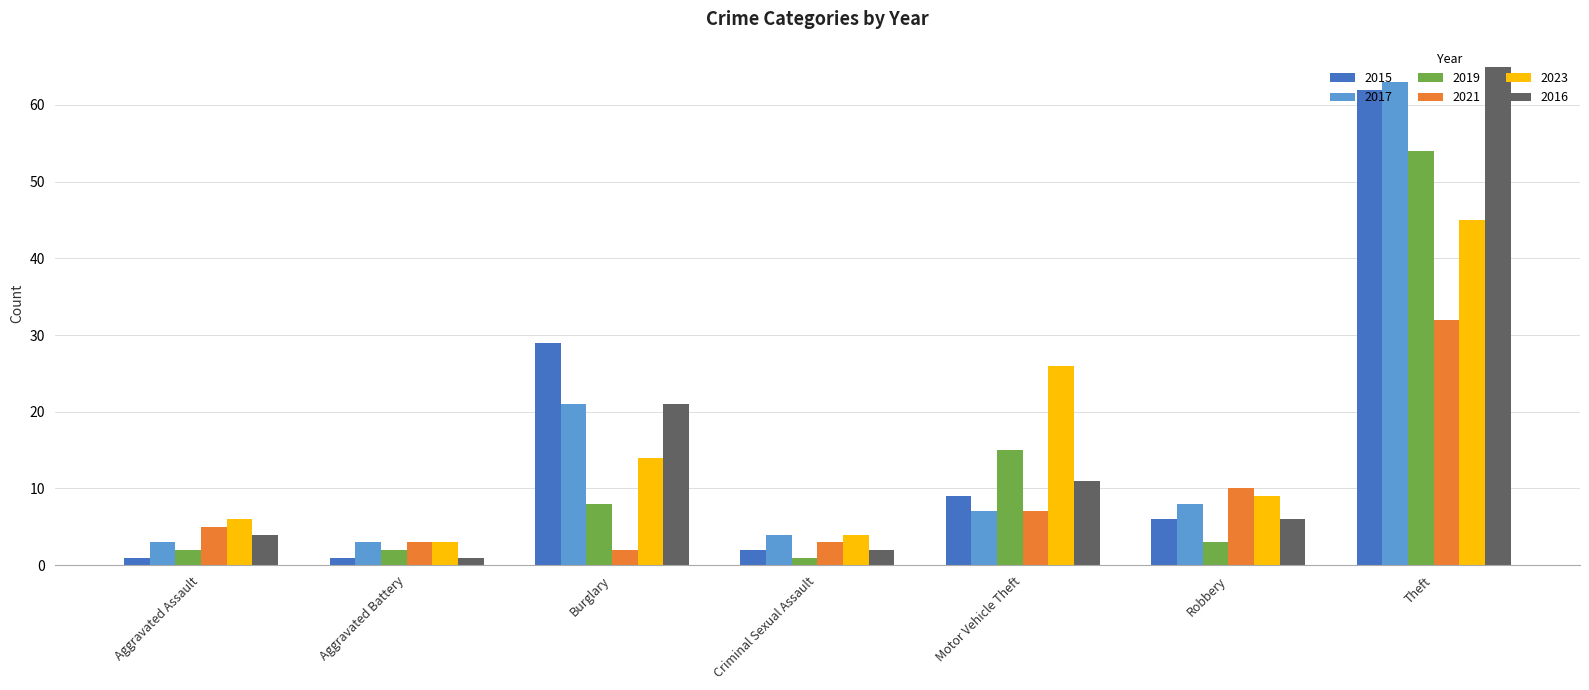

Reading left to right, transcribe all the data shown in this chart.

2015: Aggravated Assault=1	Aggravated Battery=1	Burglary=29	Criminal Sexual Assault=2	Motor Vehicle Theft=9	Robbery=6	Theft=62
2017: Aggravated Assault=3	Aggravated Battery=3	Burglary=21	Criminal Sexual Assault=4	Motor Vehicle Theft=7	Robbery=8	Theft=63
2019: Aggravated Assault=2	Aggravated Battery=2	Burglary=8	Criminal Sexual Assault=1	Motor Vehicle Theft=15	Robbery=3	Theft=54
2021: Aggravated Assault=5	Aggravated Battery=3	Burglary=2	Criminal Sexual Assault=3	Motor Vehicle Theft=7	Robbery=10	Theft=32
2023: Aggravated Assault=6	Aggravated Battery=3	Burglary=14	Criminal Sexual Assault=4	Motor Vehicle Theft=26	Robbery=9	Theft=45
2016: Aggravated Assault=4	Aggravated Battery=1	Burglary=21	Criminal Sexual Assault=2	Motor Vehicle Theft=11	Robbery=6	Theft=65